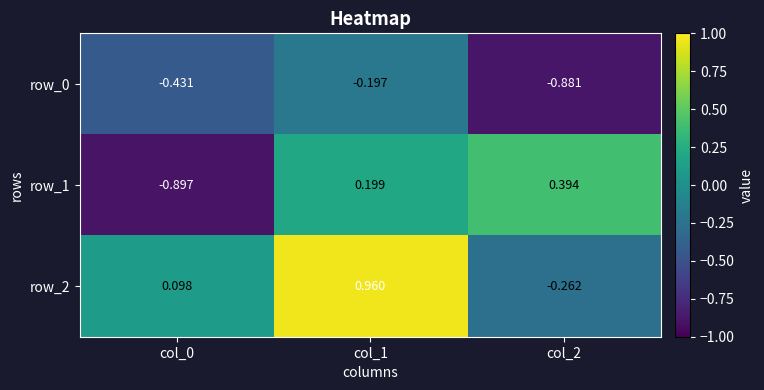

Rank the categories by row_2 value from highest to lowest.

col_1, col_0, col_2